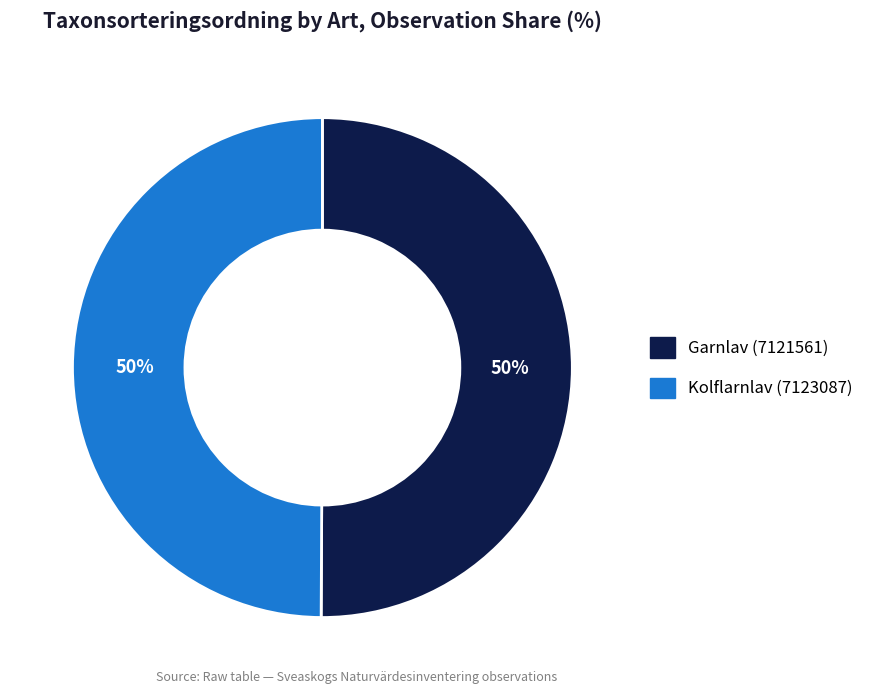

Count the number of slices in the pie.

2